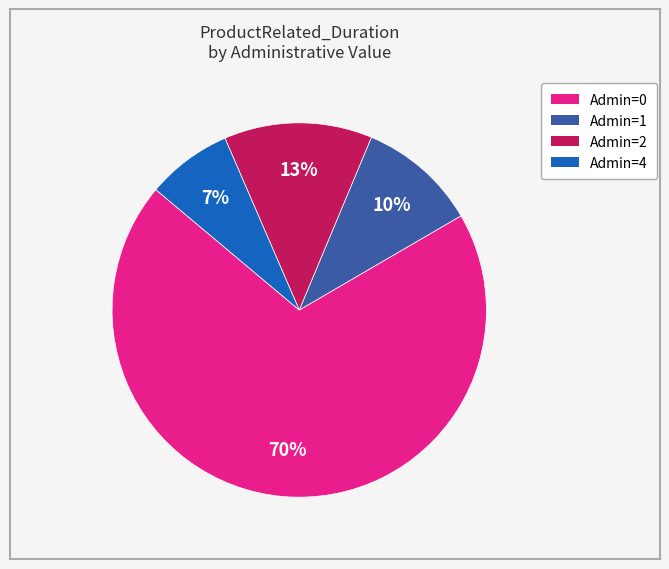

To the nearest percent, what is the average slice percentage?

25%